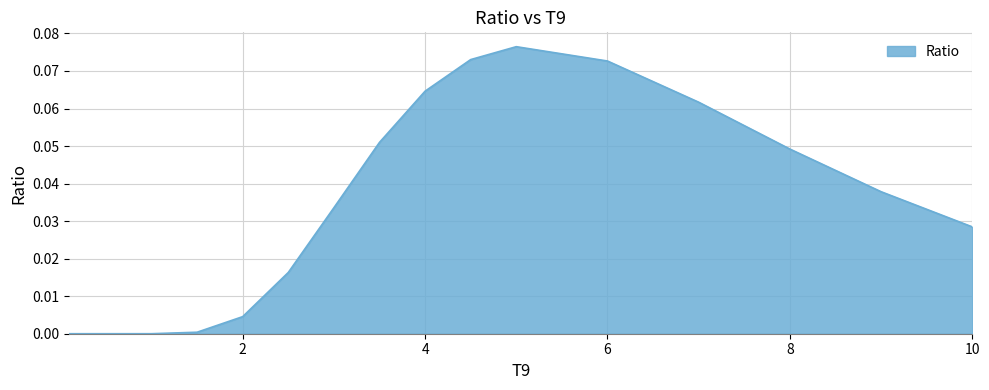

What is the difference between the maximum and minimum values?

0.1